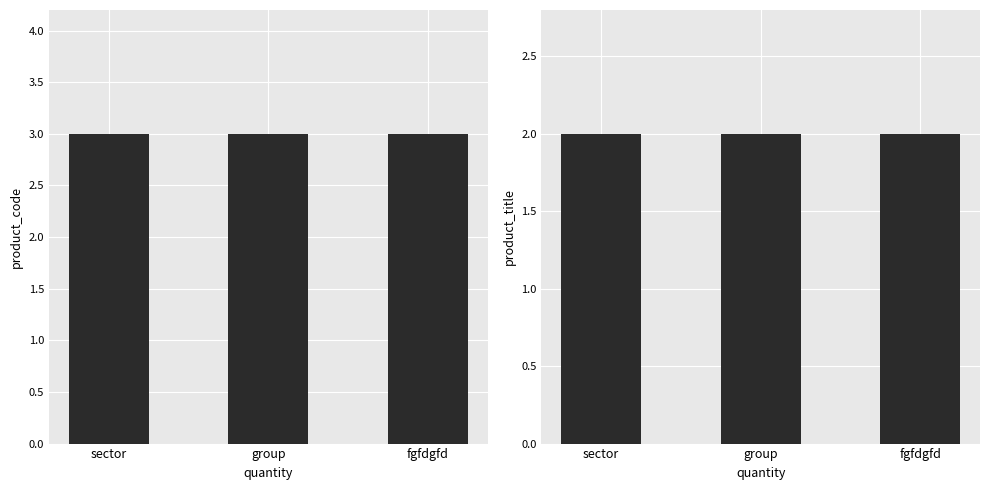

At how many categories does at least one series exceed 2?

3